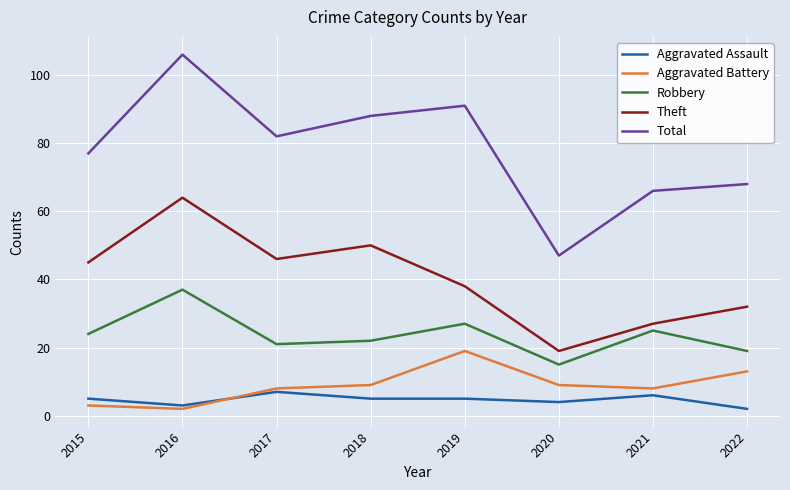

Which series has the largest total across all categories?

Total